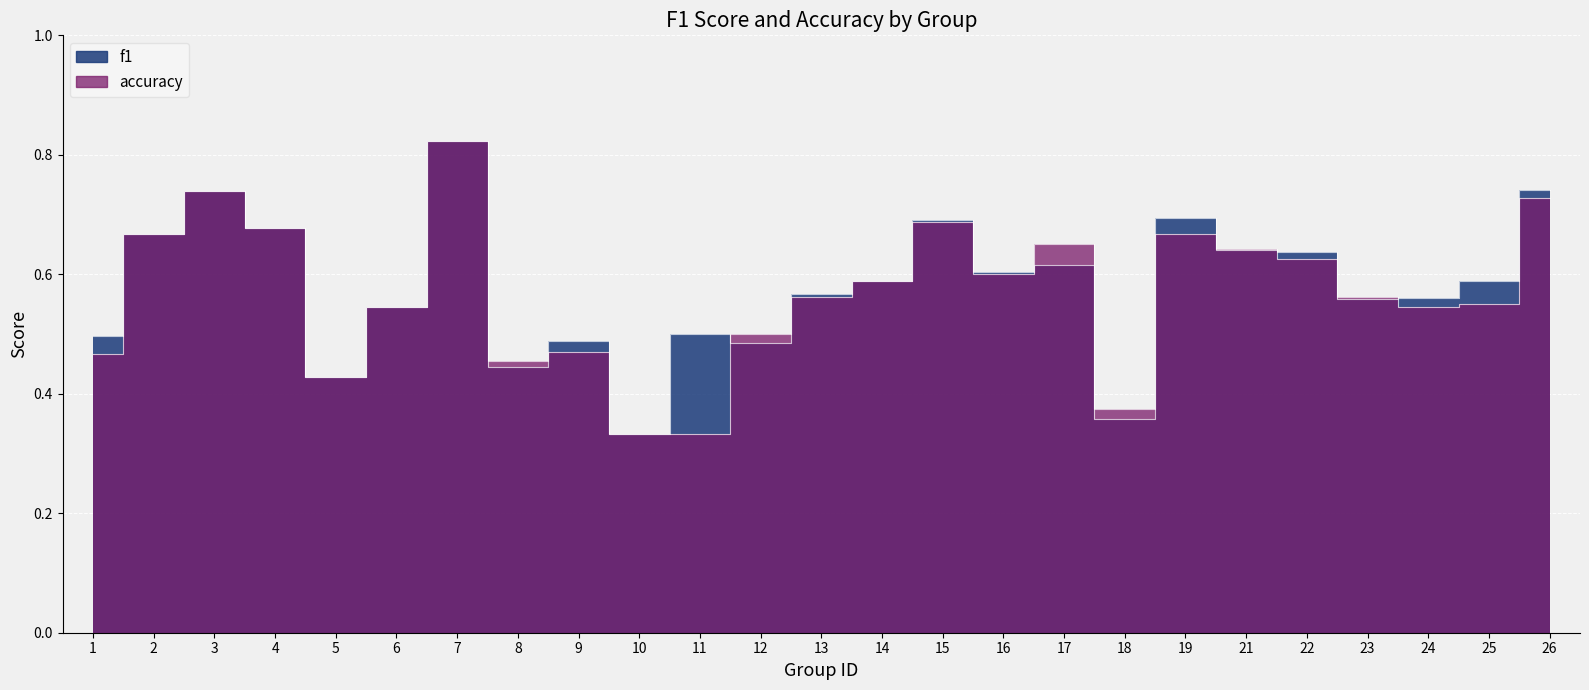

Does the chart display data point markers on the line(s)?

No